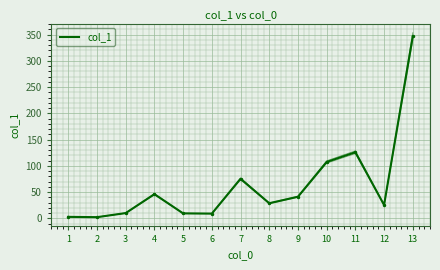

What value does the data have at 3?

10.1